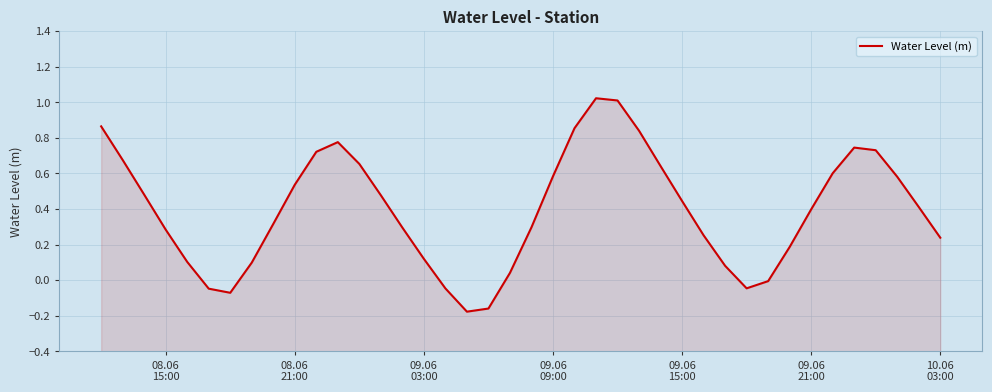

What is the minimum value shown in the chart?

-0.2